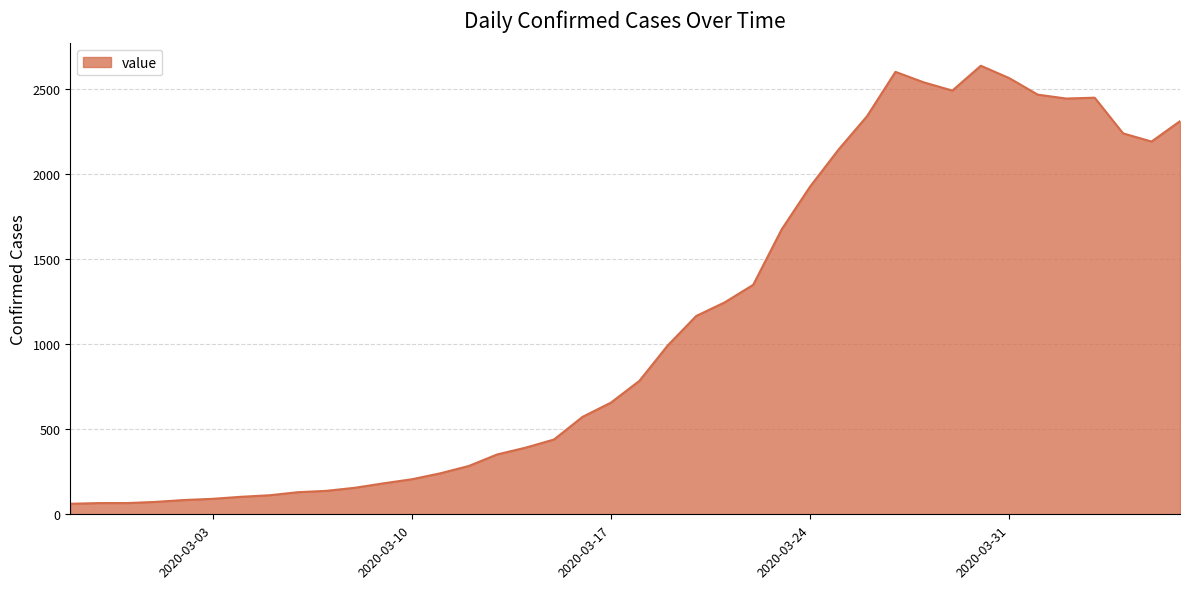

What is the maximum value shown in the chart?

2639